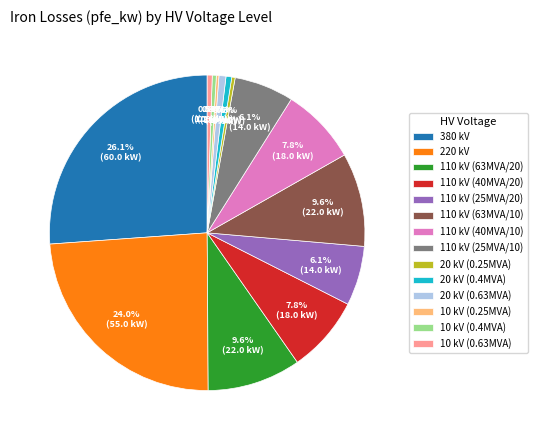

Does any single category account for the majority?

No